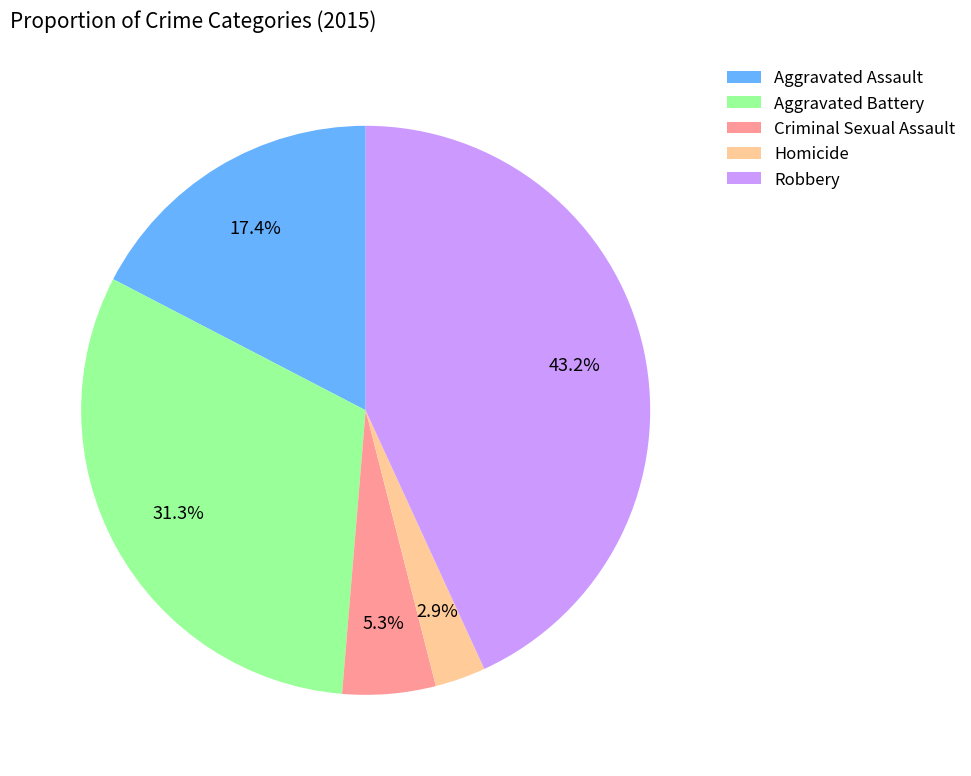

Combined, do Criminal Sexual Assault and Homicide account for over 50%?

No